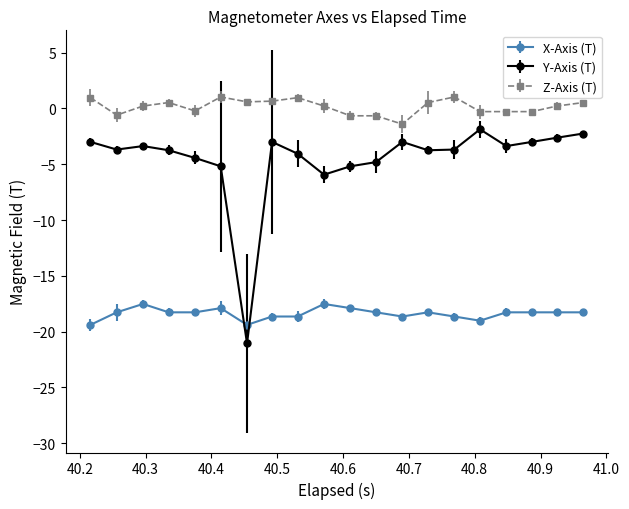

What are all the series names shown in the legend?

X-Axis (T), Y-Axis (T), Z-Axis (T)